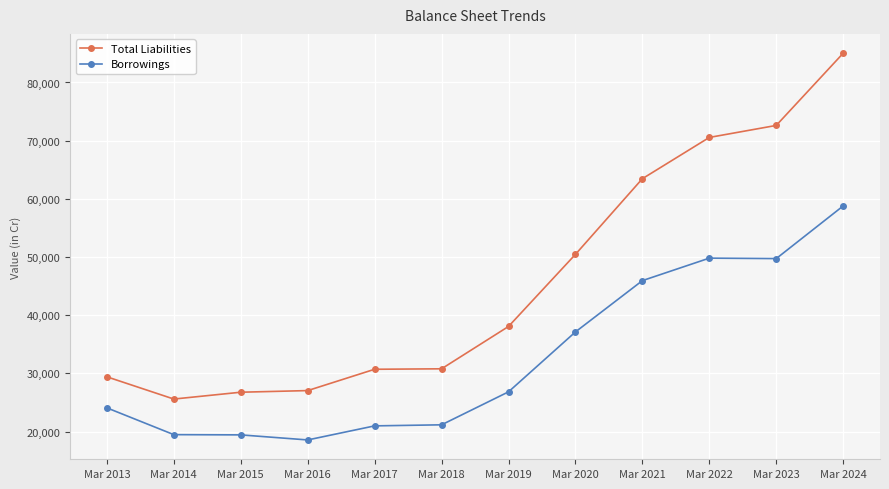

What is the lowest value of the Borrowings series?

18567